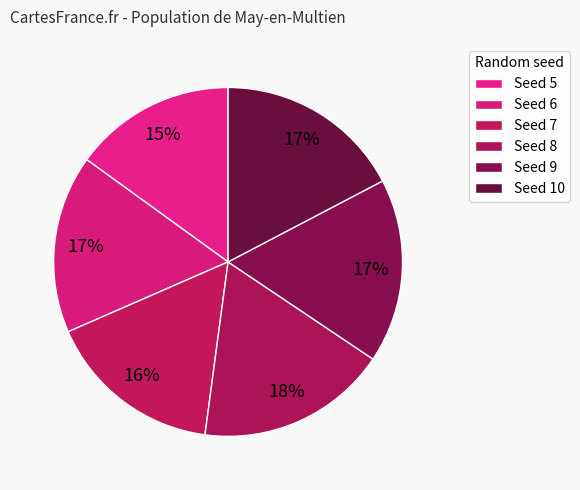

How many slices are in this pie chart?

6